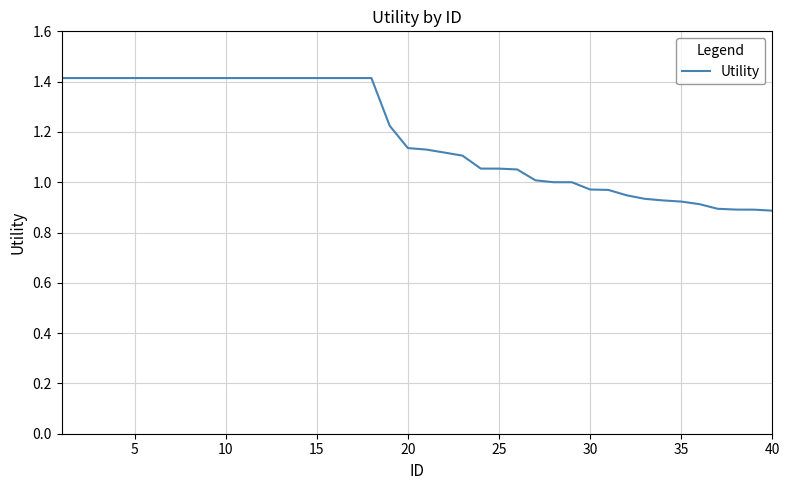

What is the difference between the maximum and minimum values?

0.5